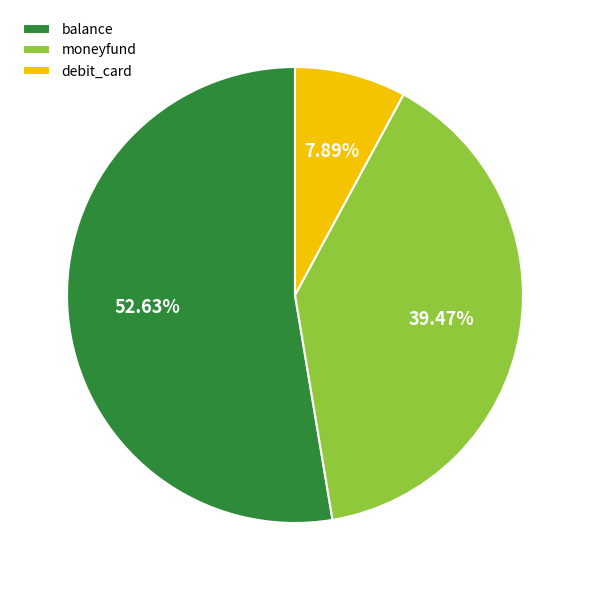

Which category has the biggest portion of the pie?

balance